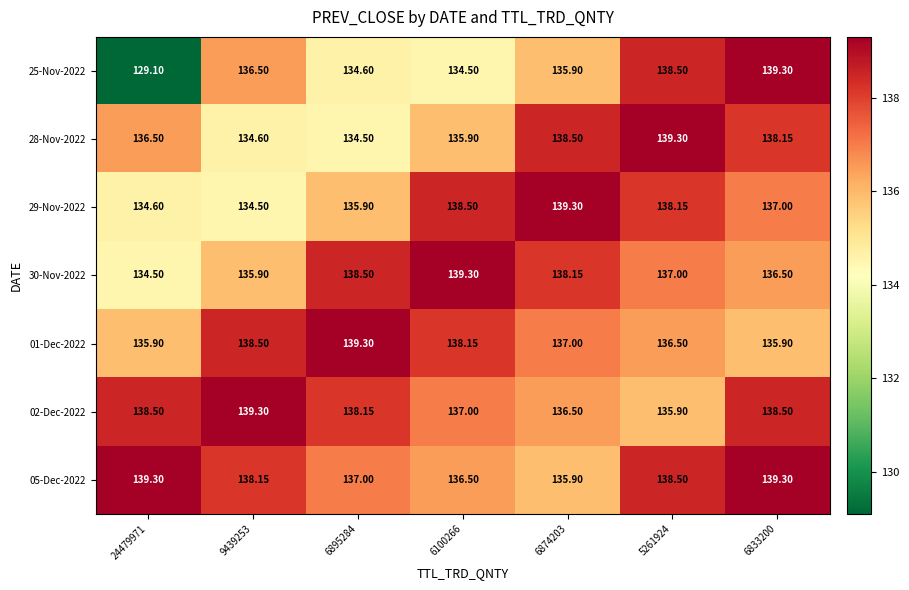

Is the value of 25-Nov-2022 at 6874203 greater than the value of 29-Nov-2022 at 24479971?

Yes